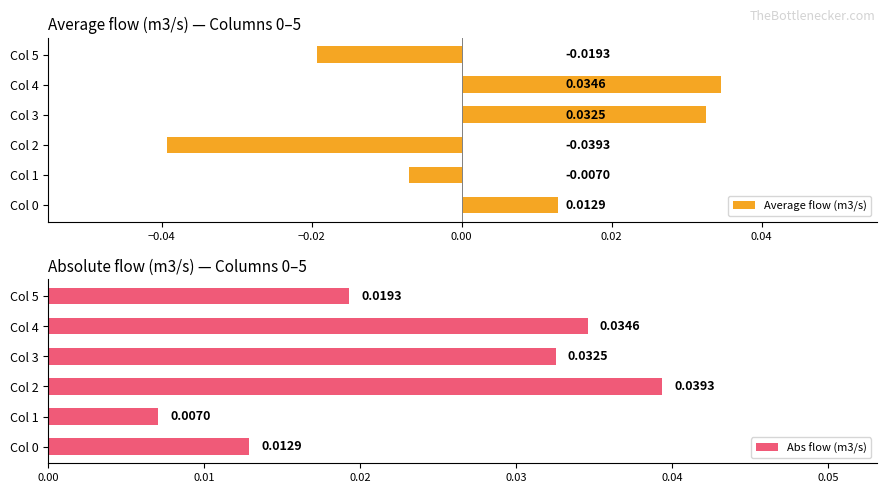

How many values in the Average flow (m3/s) series exceed 0?

3